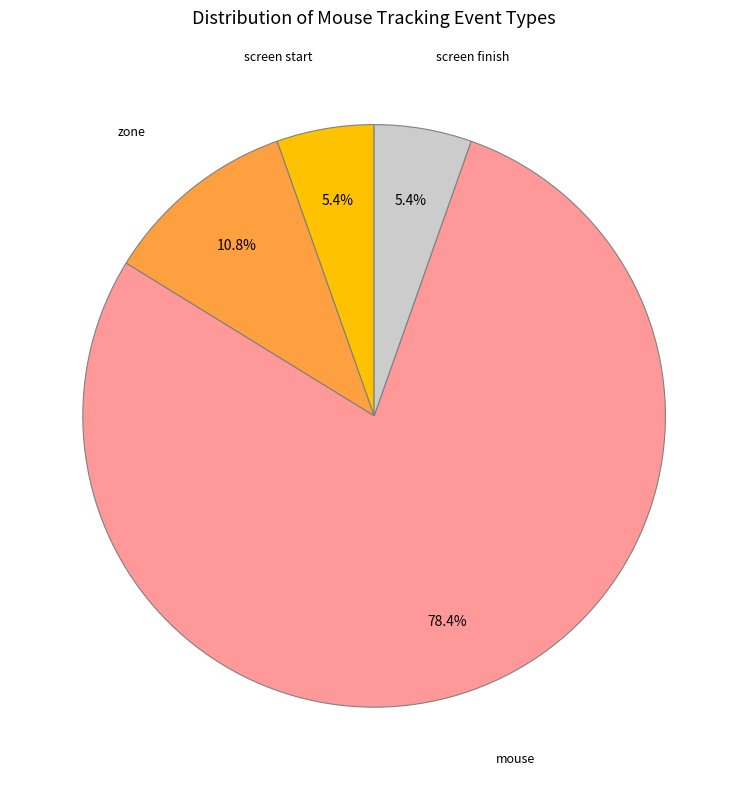

Is there any slice that represents more than half of the pie?

Yes